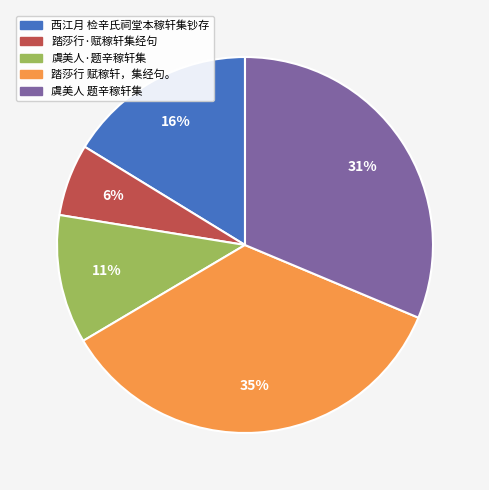

What is the largest slice in the pie chart?

踏莎行 赋稼轩，集经句。